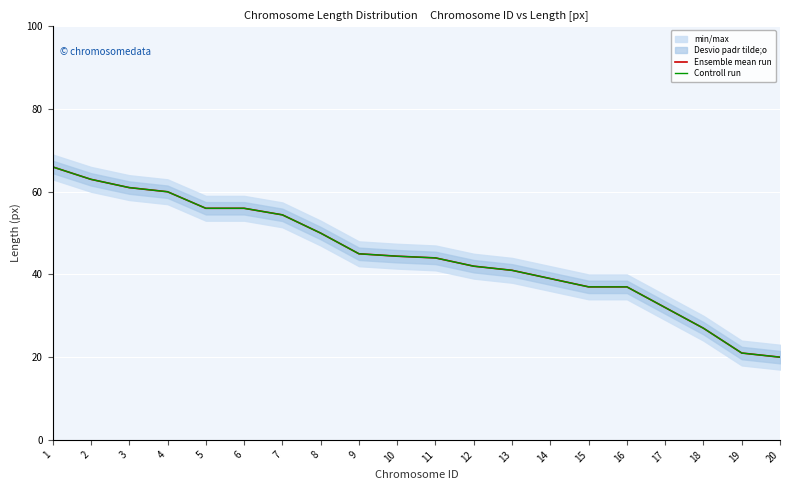

What is the greatest value displayed?

66.0